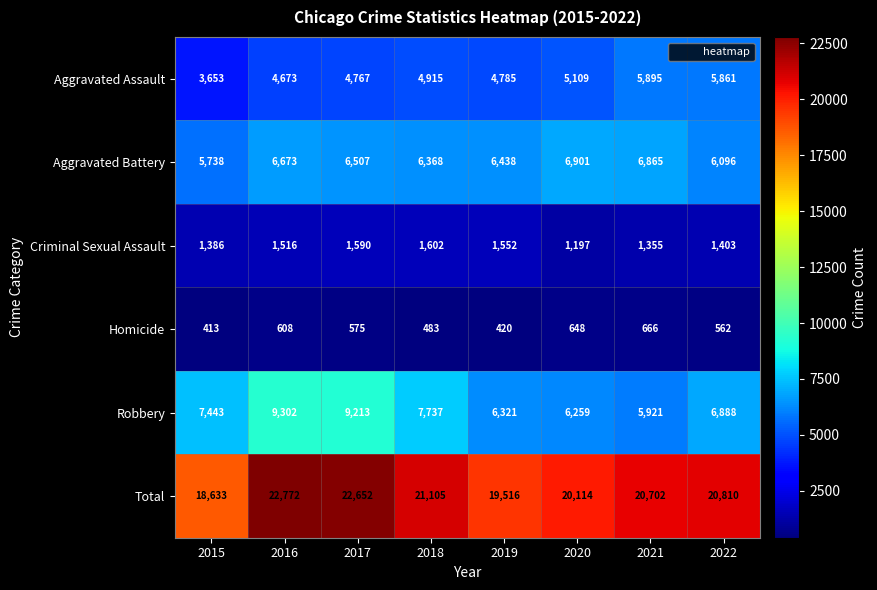

Where is Aggravated Battery nearest to the value 6319?

2018